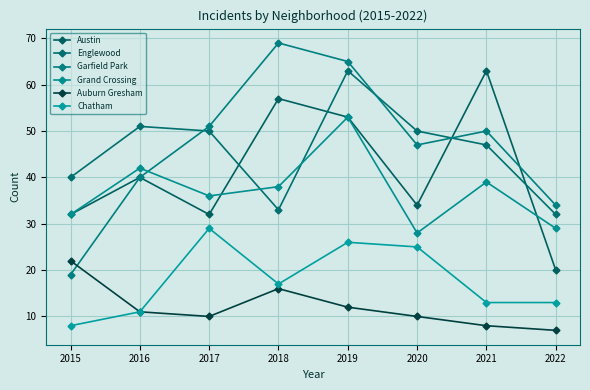

Rank the categories by Grand Crossing value from lowest to highest.

2020, 2022, 2015, 2017, 2018, 2021, 2016, 2019